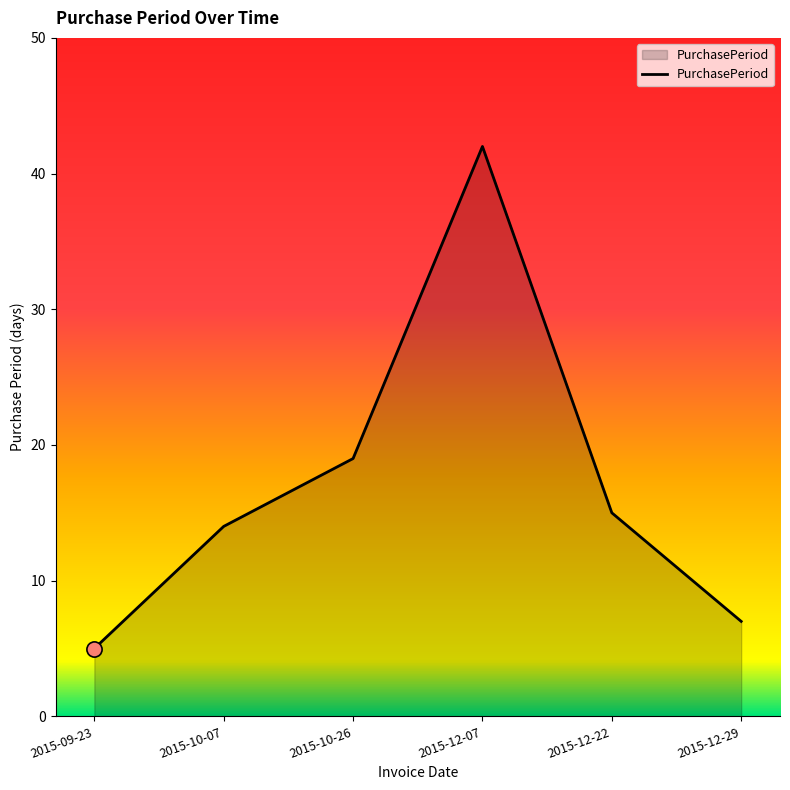

Between 2015-09-23 and 2015-10-26, which is larger?

2015-10-26